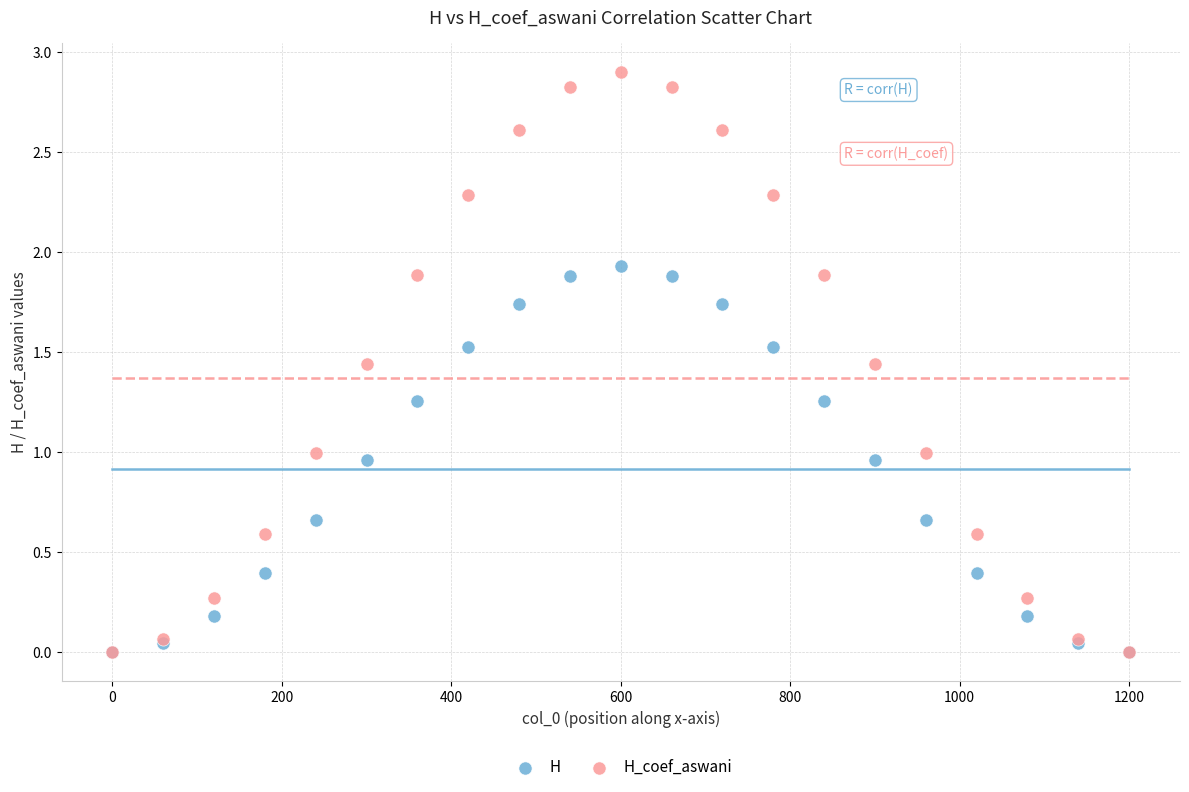

What are all the series names shown in the legend?

H, H_coef_aswani